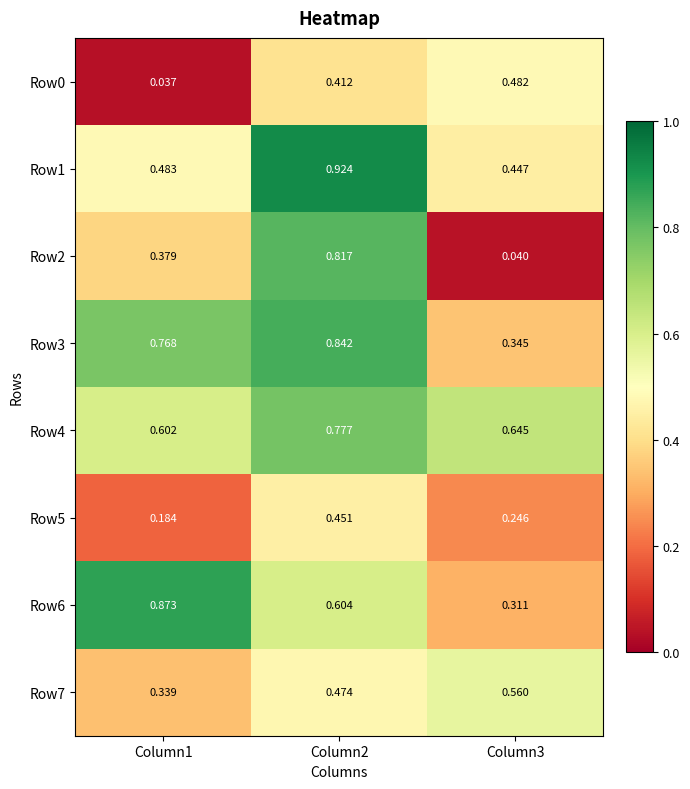

Count the number of categories in the chart.

3